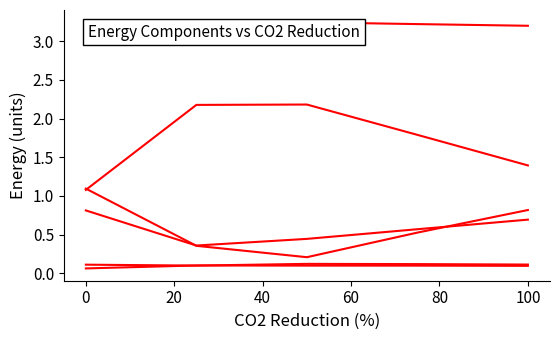

How many interior local peaks does the sum series have?

1